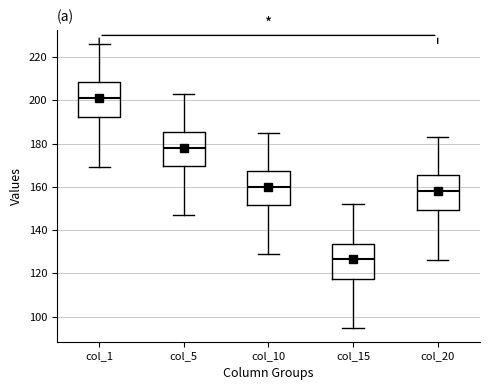

Reading left to right, read every box against the y-axis: the position of its median line, the range the box covers, and the ends of its whiskers. The values are not printed on the chart, so give them approximately, as read against the axis.

col_1: median 202, box 192 to 208, whiskers 170 to 226
col_5: median 178, box 170 to 186, whiskers 148 to 204
col_10: median 160, box 152 to 168, whiskers 130 to 186
col_15: median 126, box 118 to 134, whiskers 96 to 152
col_20: median 158, box 150 to 166, whiskers 126 to 184